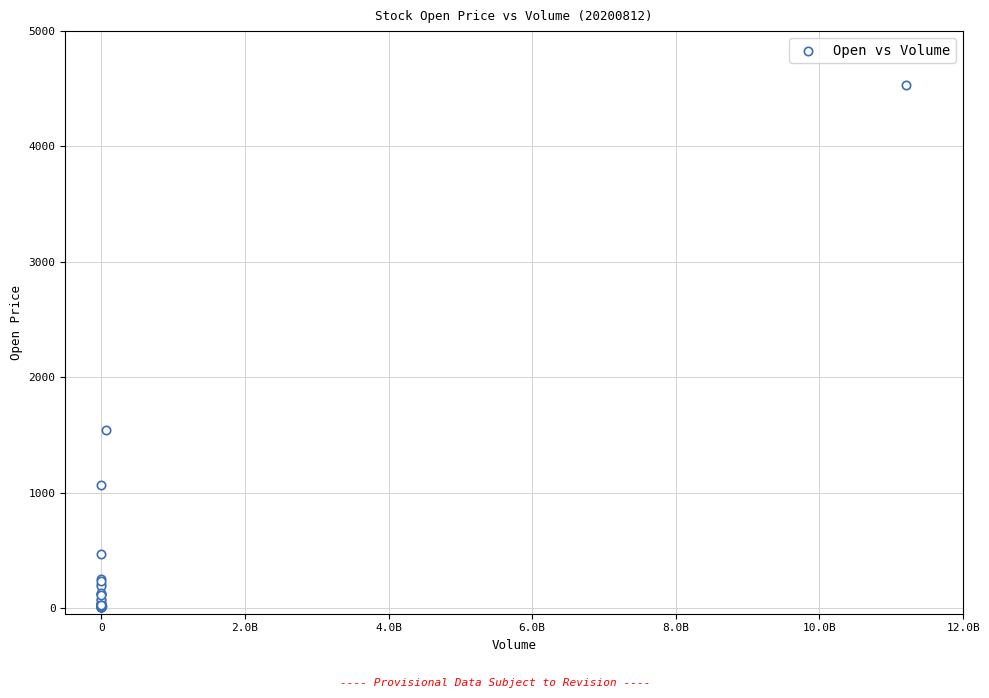

What Y value in the scatter plot is closest to 2268?

1544.1